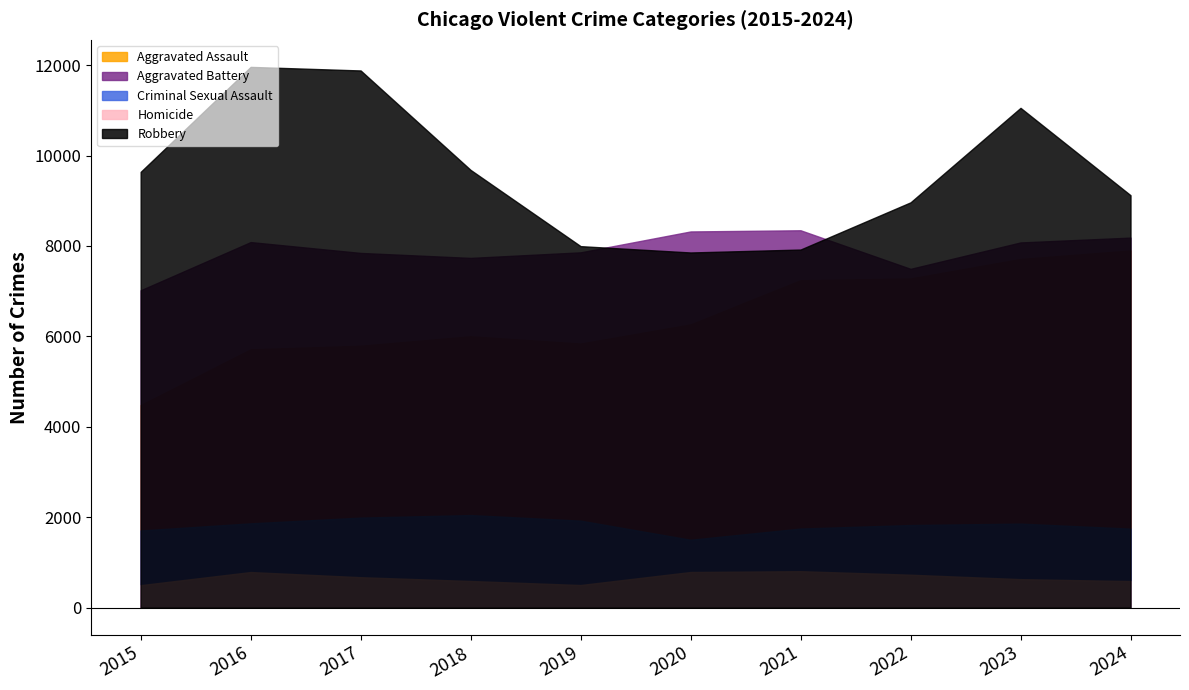

What is the highest value of the Homicide series?

805